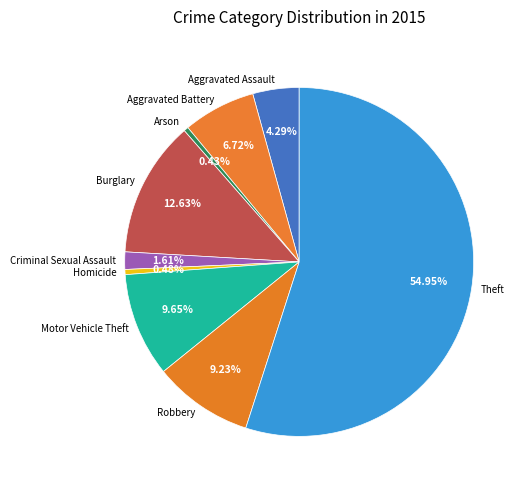

To the nearest percent, what is the average slice percentage?

11%